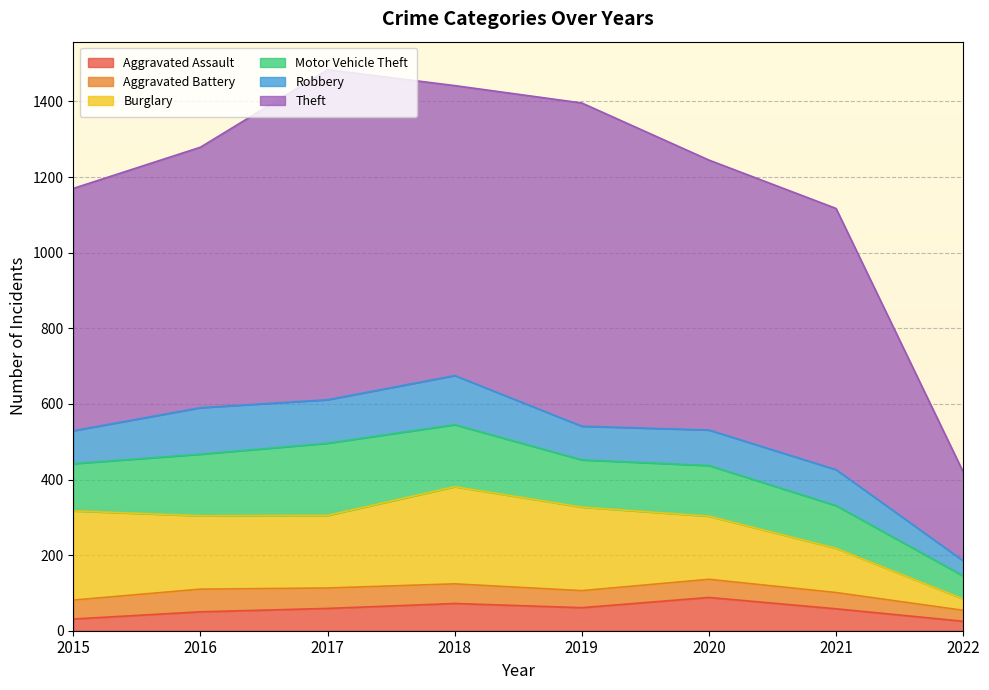

What is the approximate value of Robbery at 2022, to the nearest 10?

40